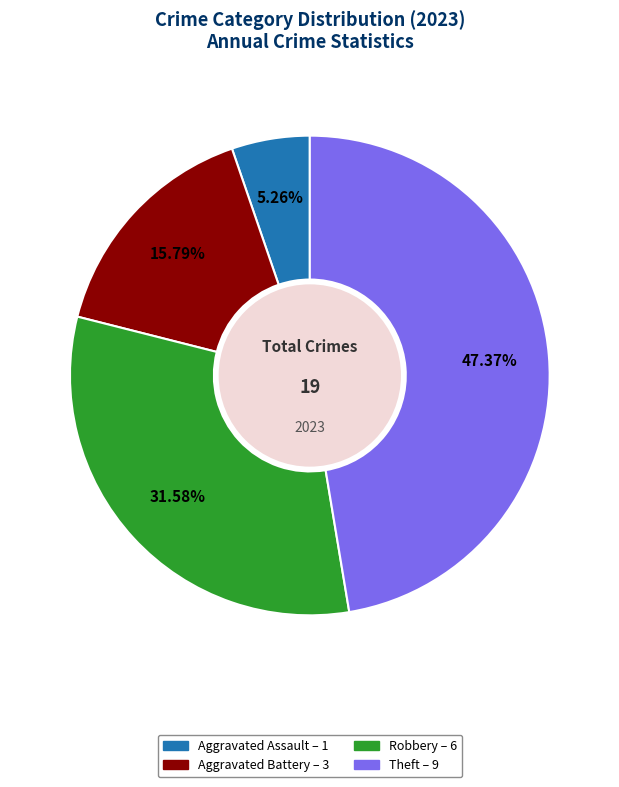

Count the number of slices in the pie.

4